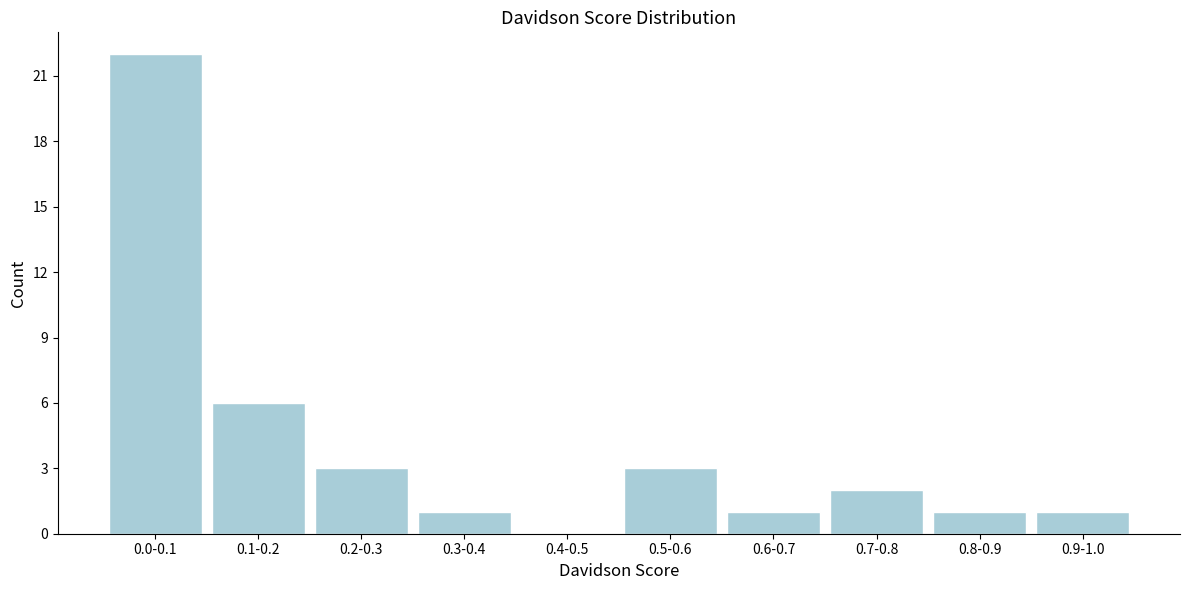

Reading right to left, transcribe all the data shown in this chart.

0.9-1.0=1	0.8-0.9=1	0.7-0.8=2	0.6-0.7=1	0.5-0.6=3	0.4-0.5=0	0.3-0.4=1	0.2-0.3=3	0.1-0.2=6	0.0-0.1=22